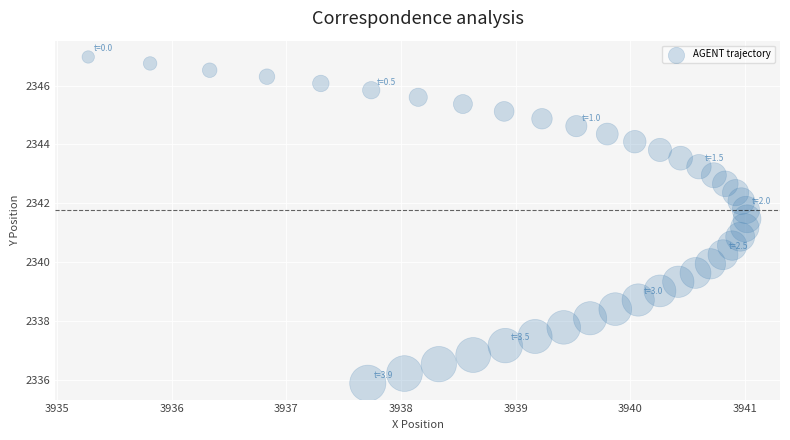

What is the range of X values (max minus min)?

5.8